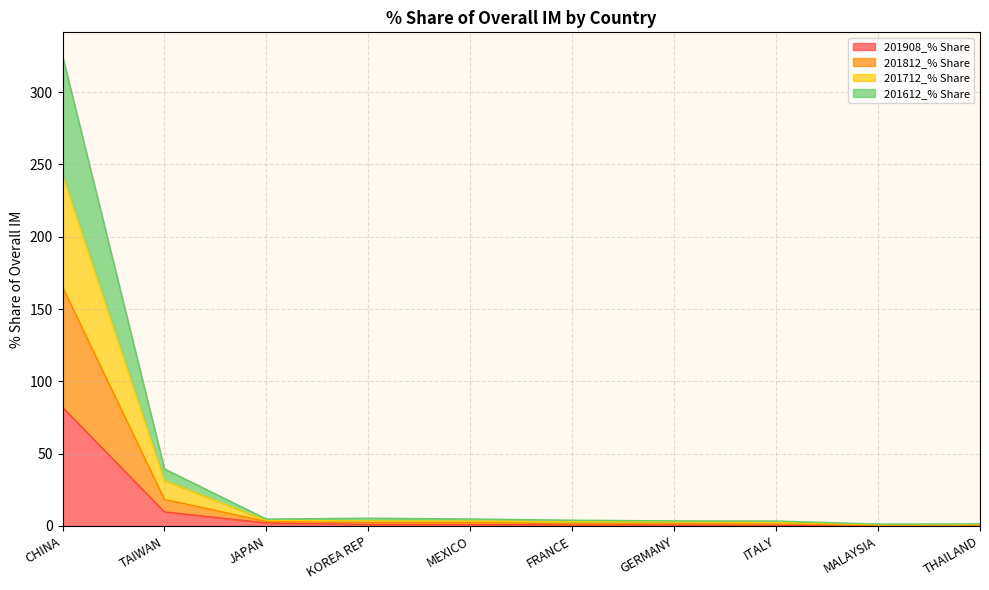

Read the 201812_% Share value at KOREA REP.

2.4